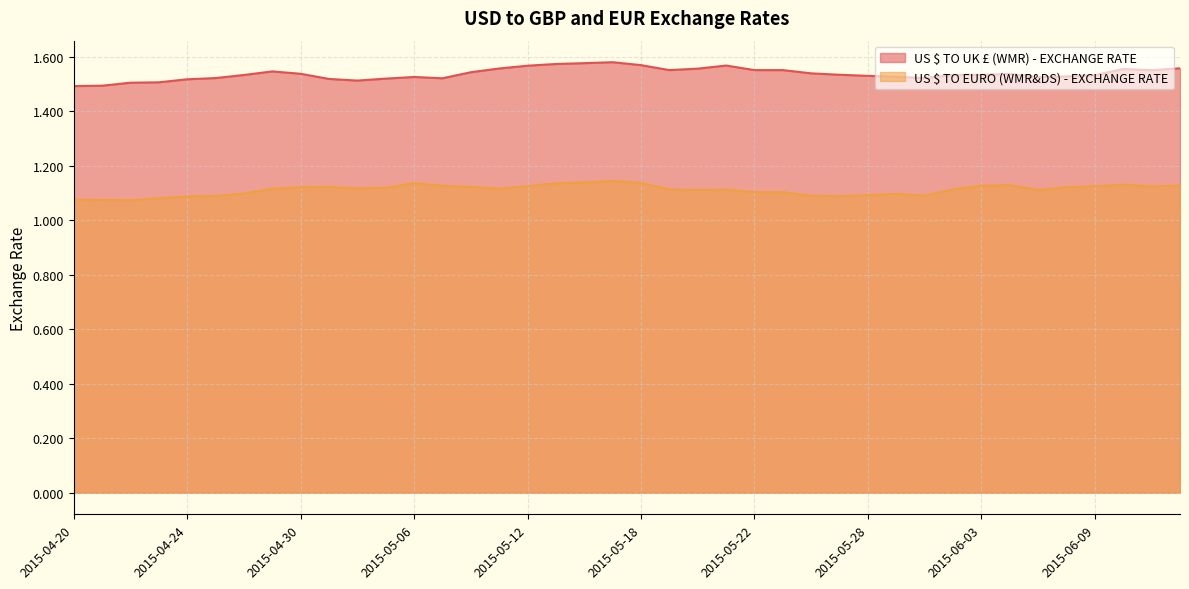

Rank the series by their maximum value, from highest to lowest.

US $ TO UK £ (WMR) - EXCHANGE RATE, US $ TO EURO (WMR&DS) - EXCHANGE RATE